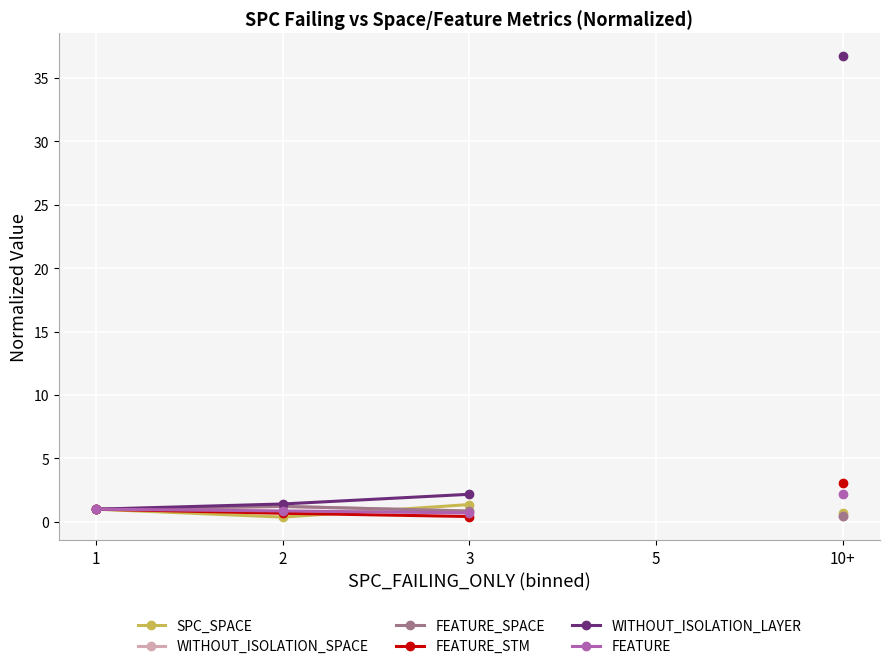

How many values in the WITHOUT_ISOLATION_SPACE series are below 1?

2